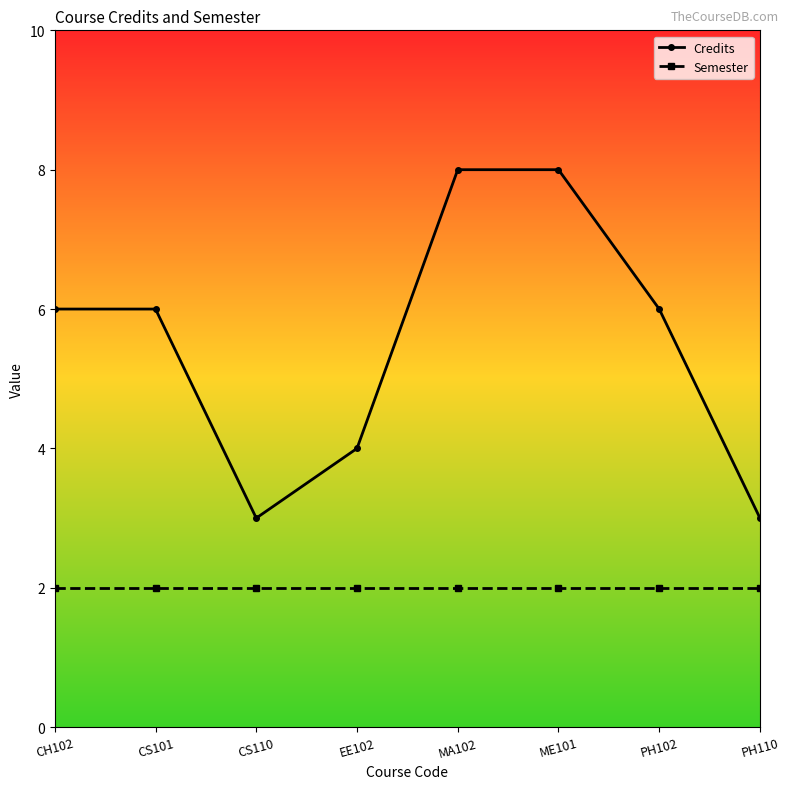

Between CS110 and EE102, which series saw the biggest shift?

Credits